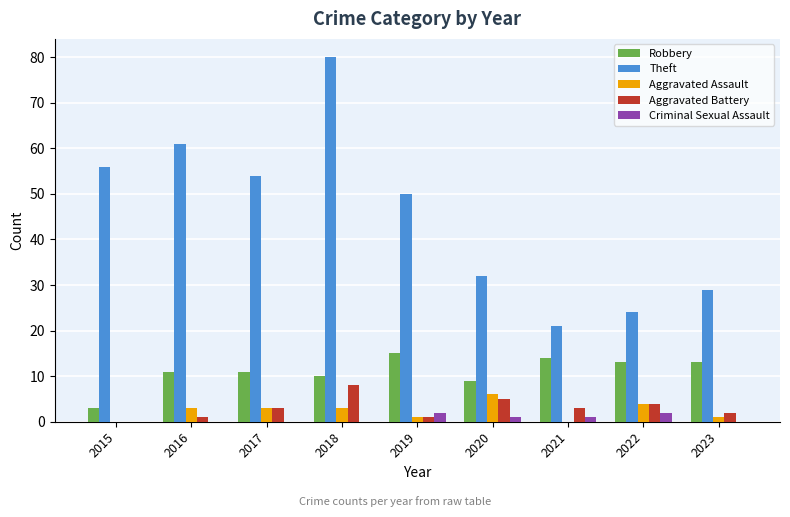

What is the total value across all series at 2022?

47